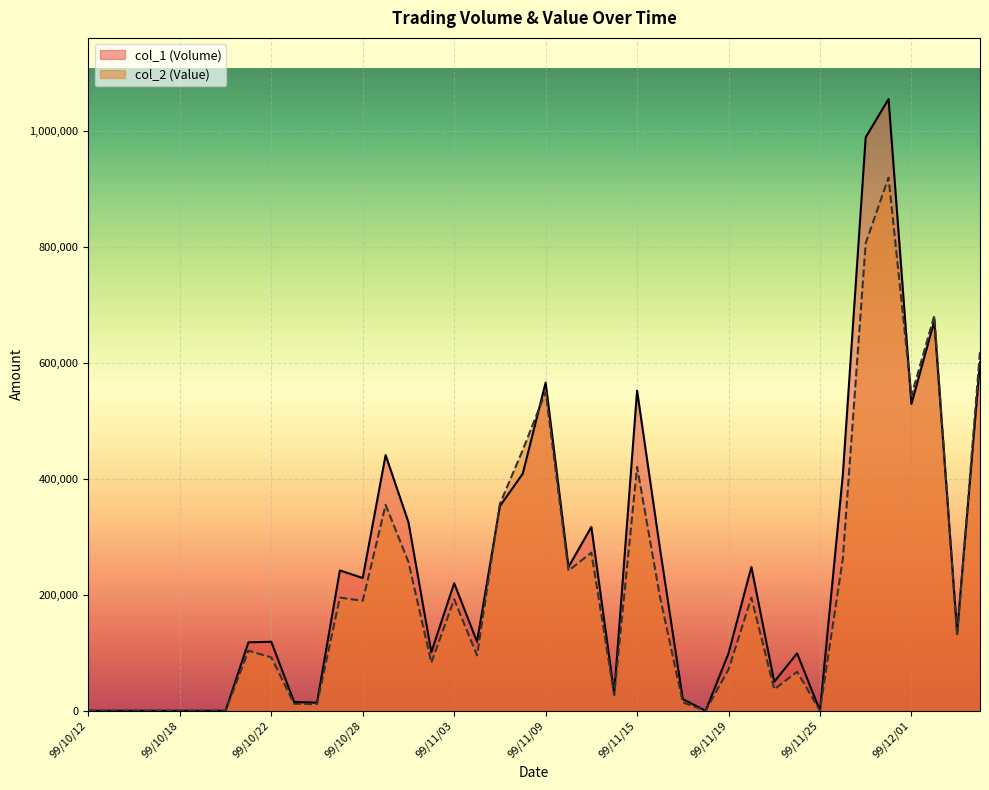

Which series ends up on top after the final intersection of col_2 (Value) and col_1 (Volume)?

col_2 (Value)